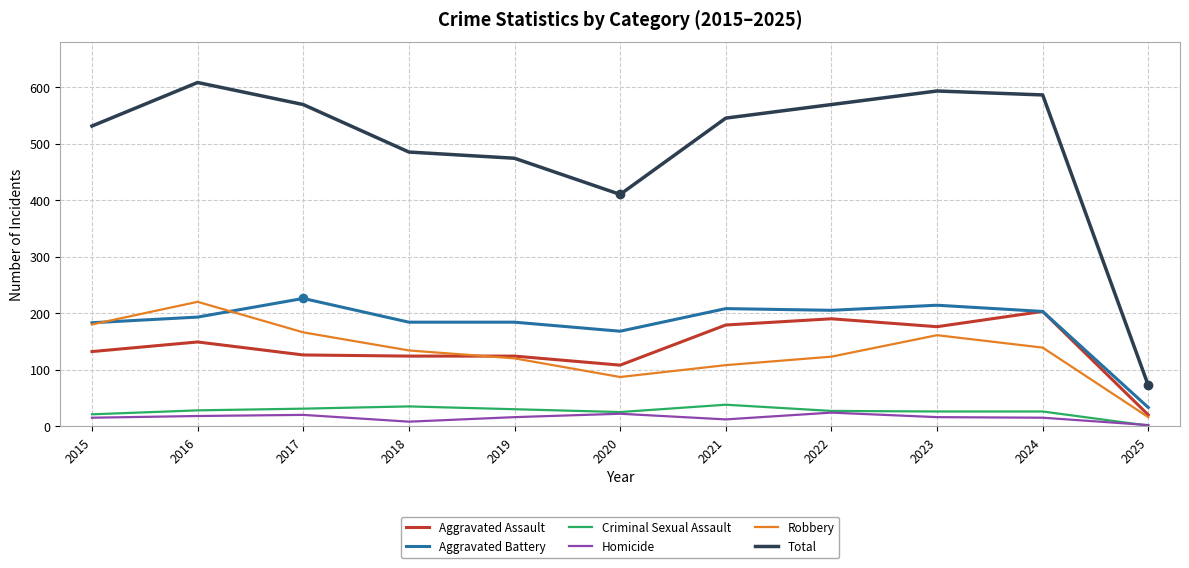

List the series in order of their peak value, lowest first.

Homicide, Criminal Sexual Assault, Aggravated Assault, Robbery, Aggravated Battery, Total